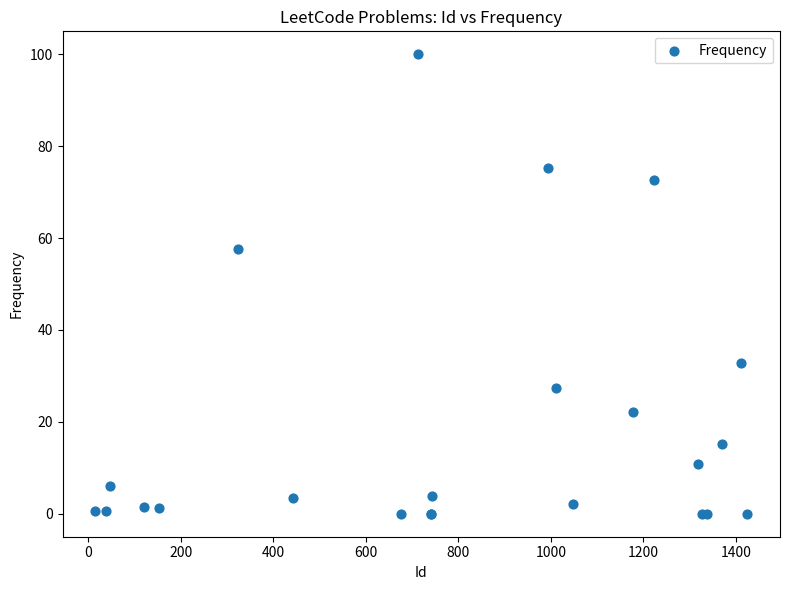

What Y value in the scatter plot is closest to 50?

57.5